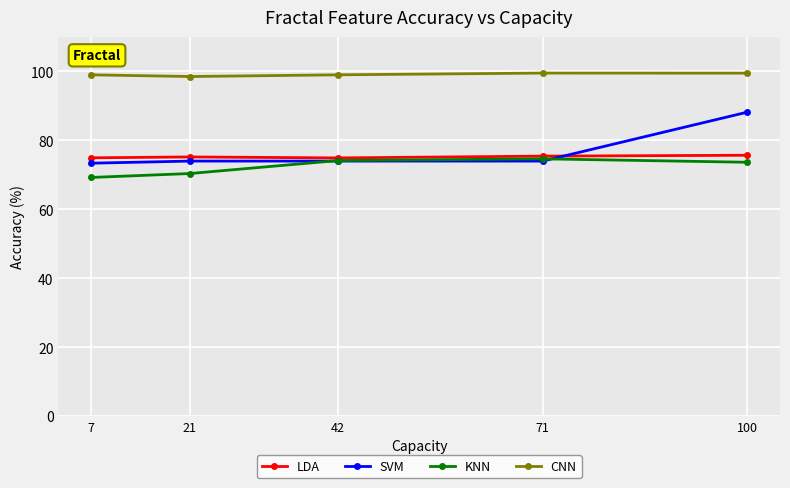

What is the value of the SVM point at the 3rd from the left?

74.0